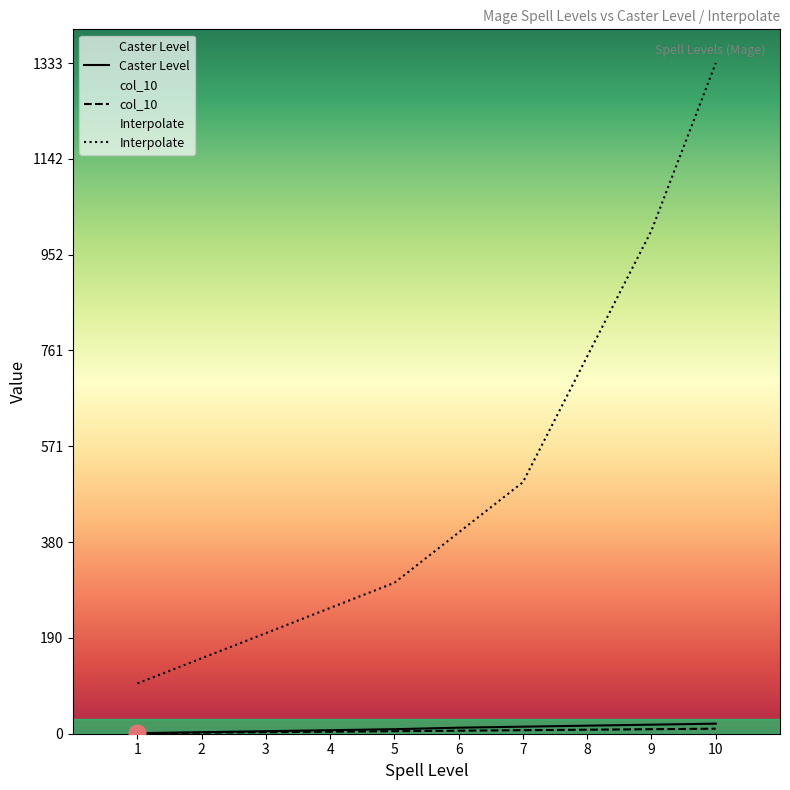

How many data points in col_10 are less than 6?

5